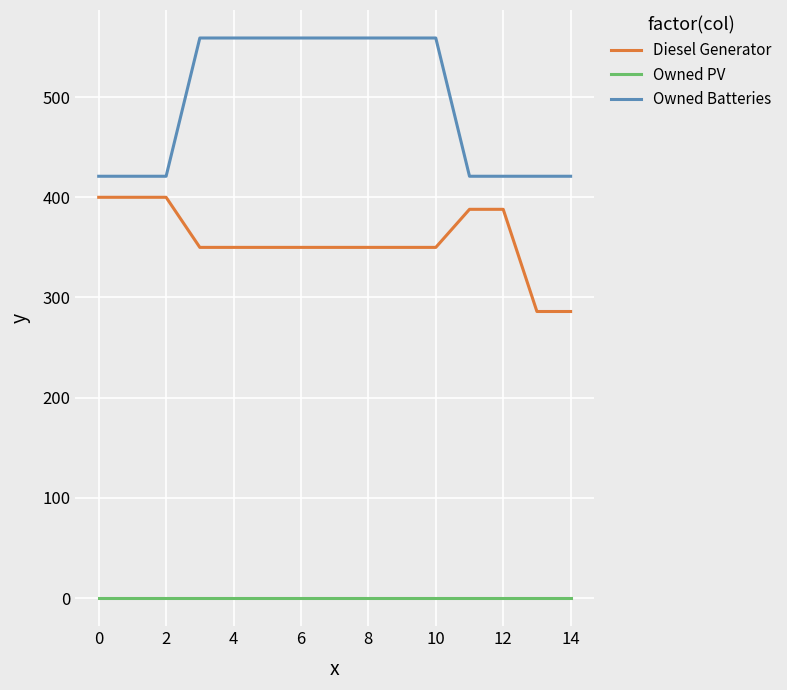

True or false: Owned PV and Diesel Generator cross at least once.

False